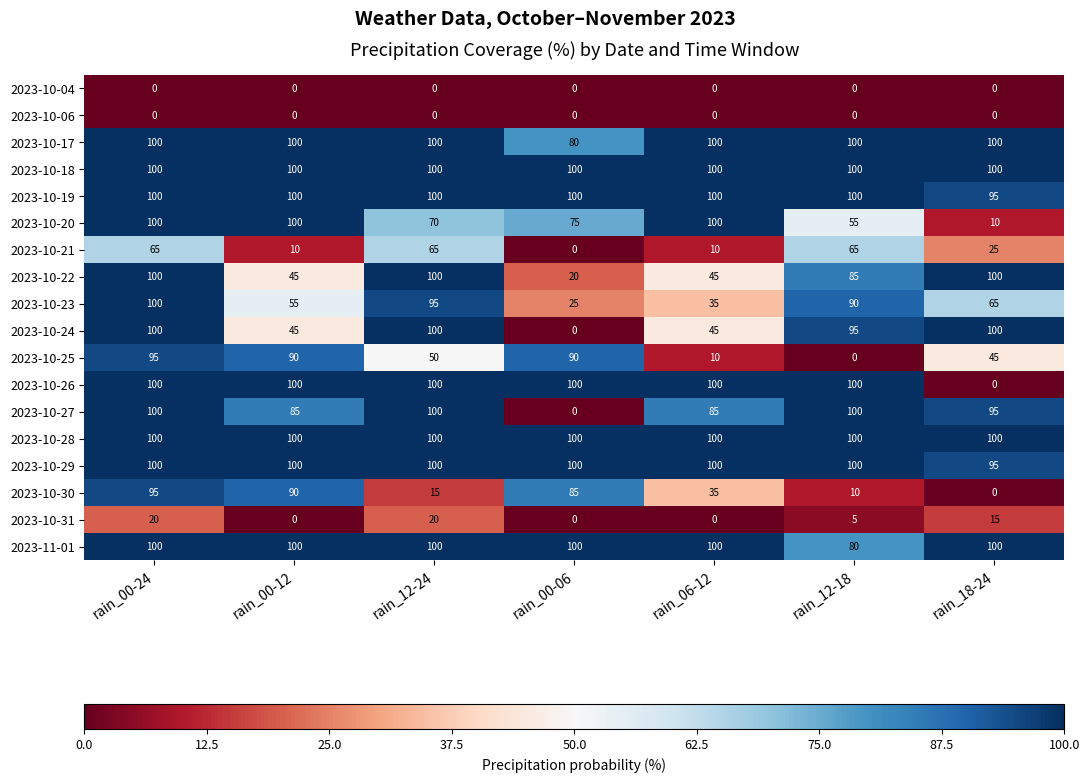

At which category is the sum across all series the highest?

rain_00-24